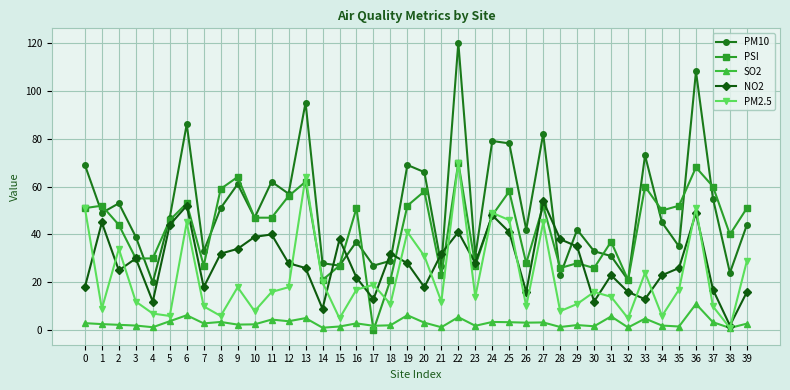

Which label corresponds to the largest value in the chart?

22